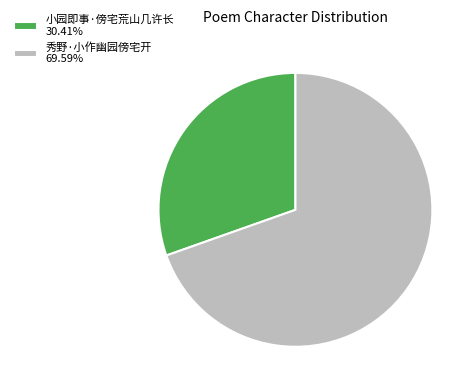

Count the number of slices in the pie.

2